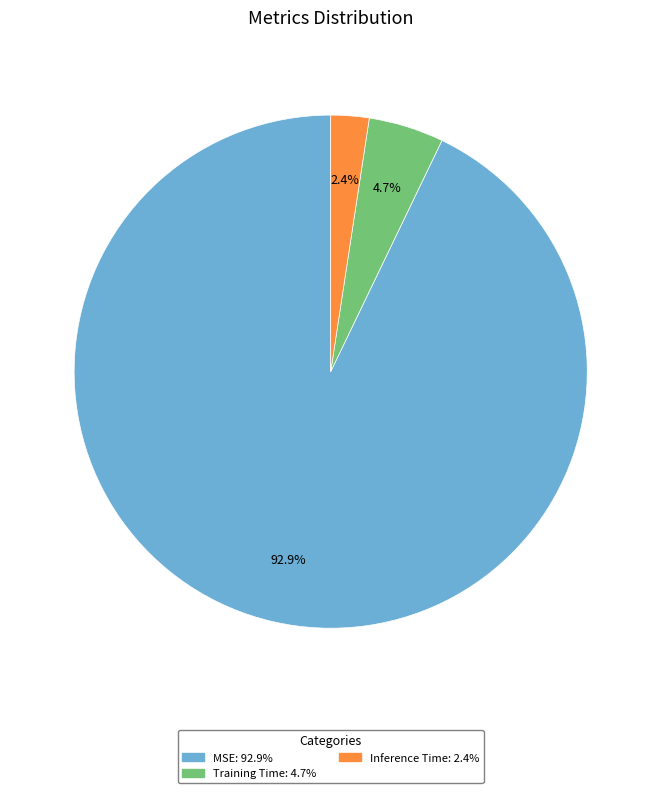

To the nearest percent, what is the difference between the MSE and Inference Time slice percentages?

90%